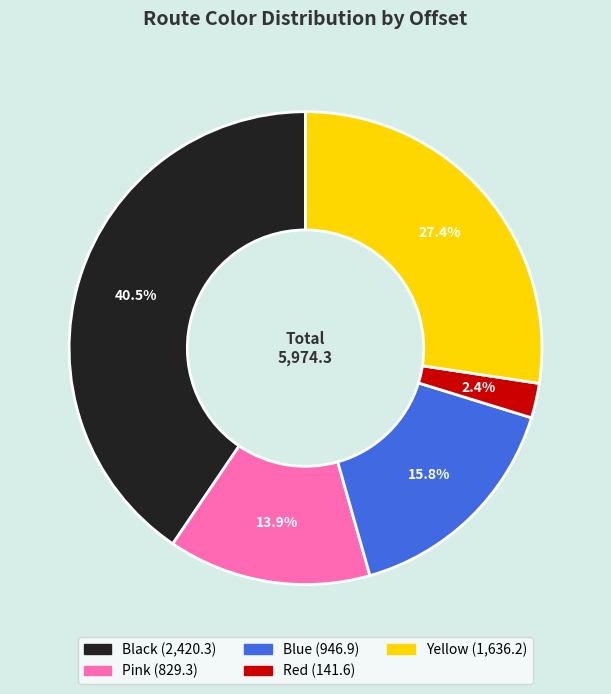

Which category has the smallest portion of the pie?

Red